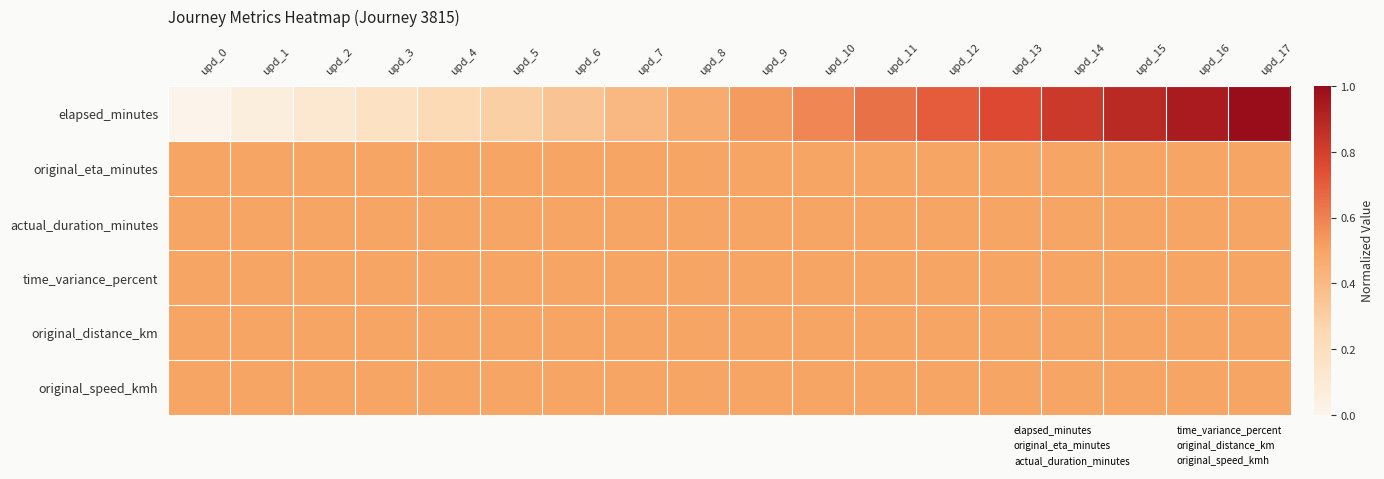

Between upd_1 and upd_12, which series saw the biggest shift?

elapsed_minutes